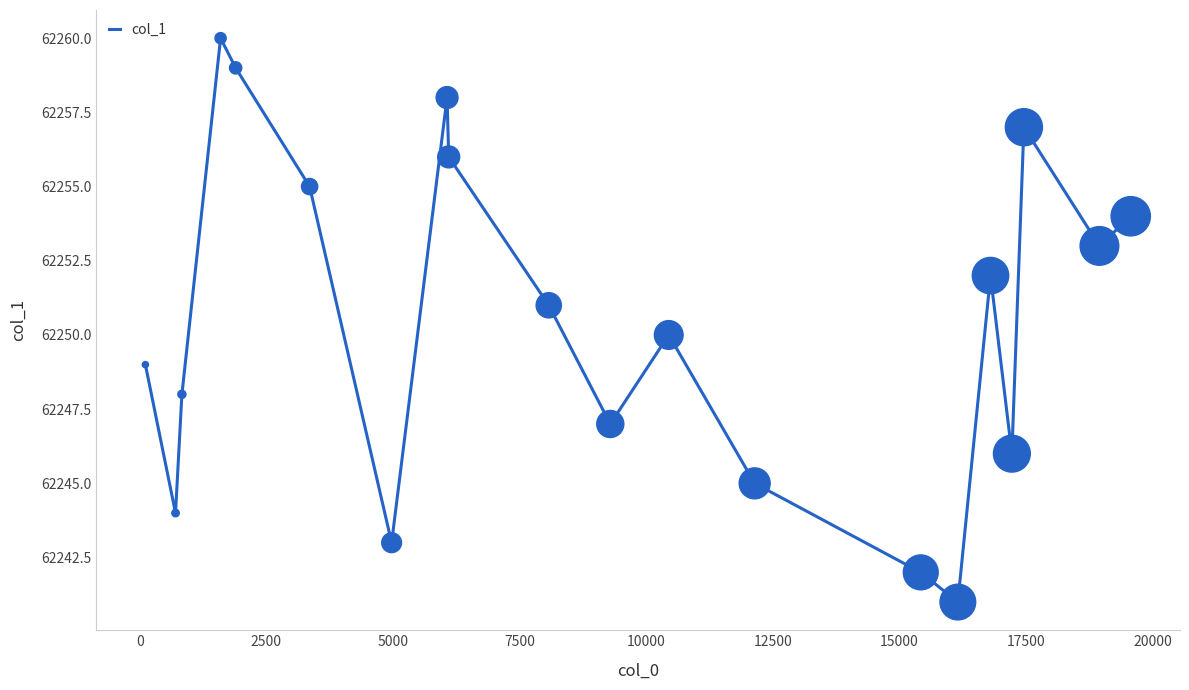

What is the greatest value displayed?

62260